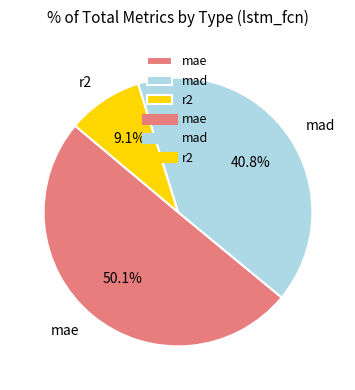

What percentage is the mae slice, to the nearest percent?

50%